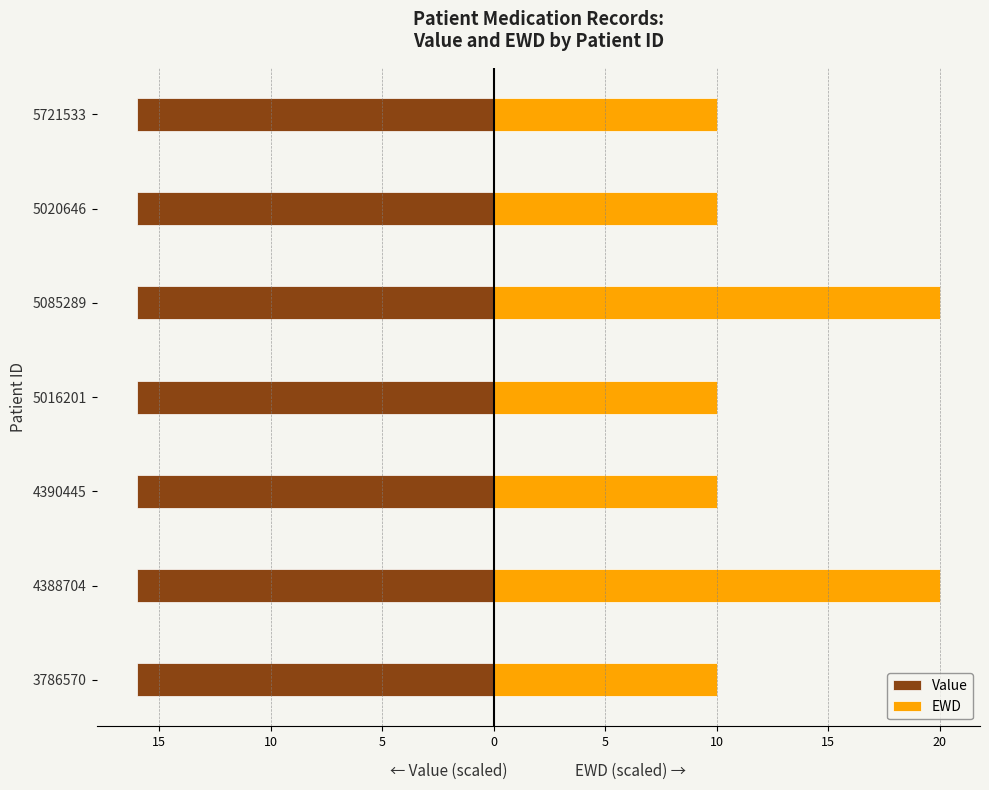

What is the total value across all series at 0?

20.4